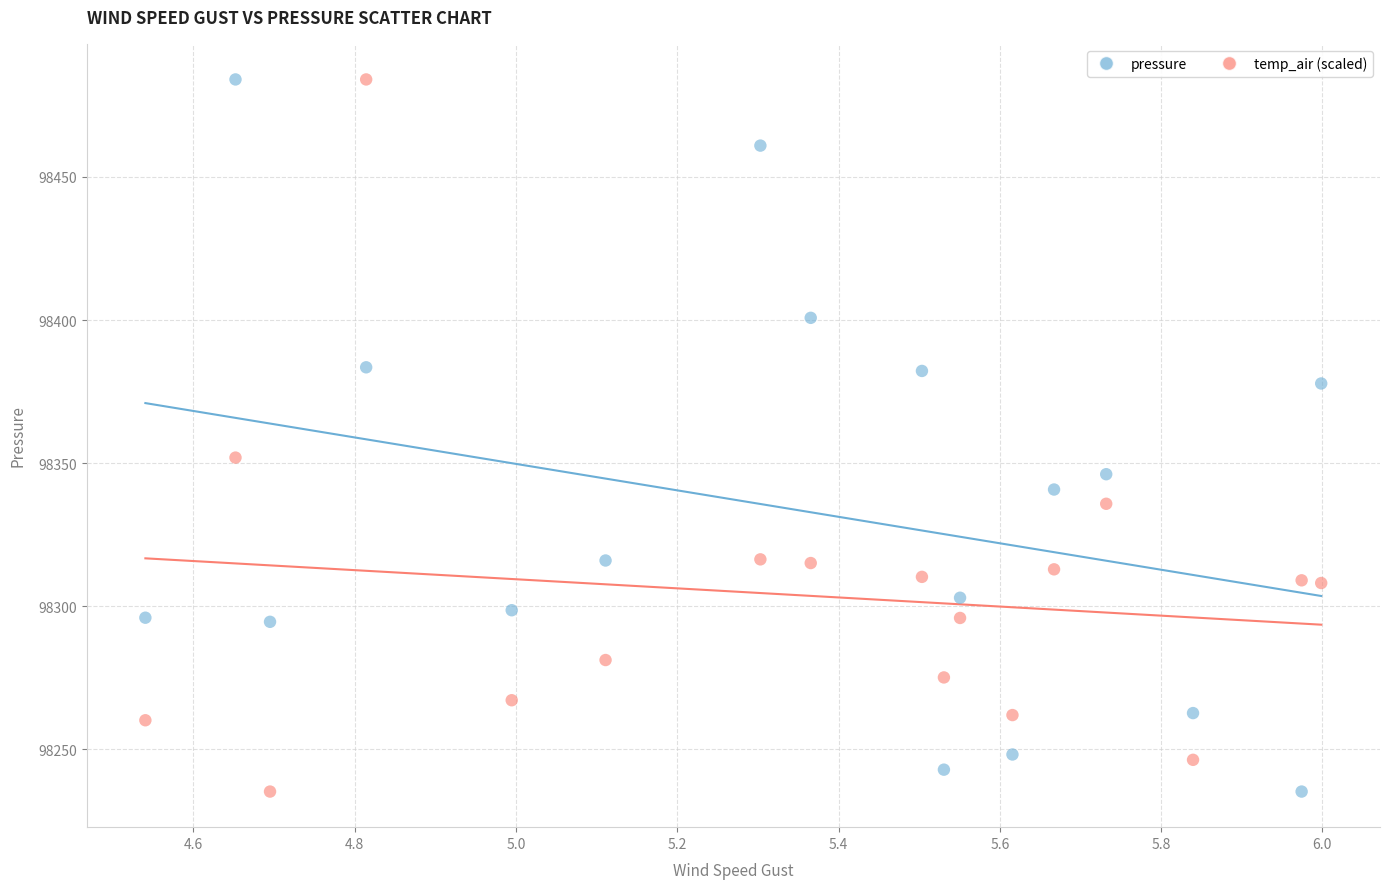

In the pressure series, what Y value is closest to 98359?

98346.1